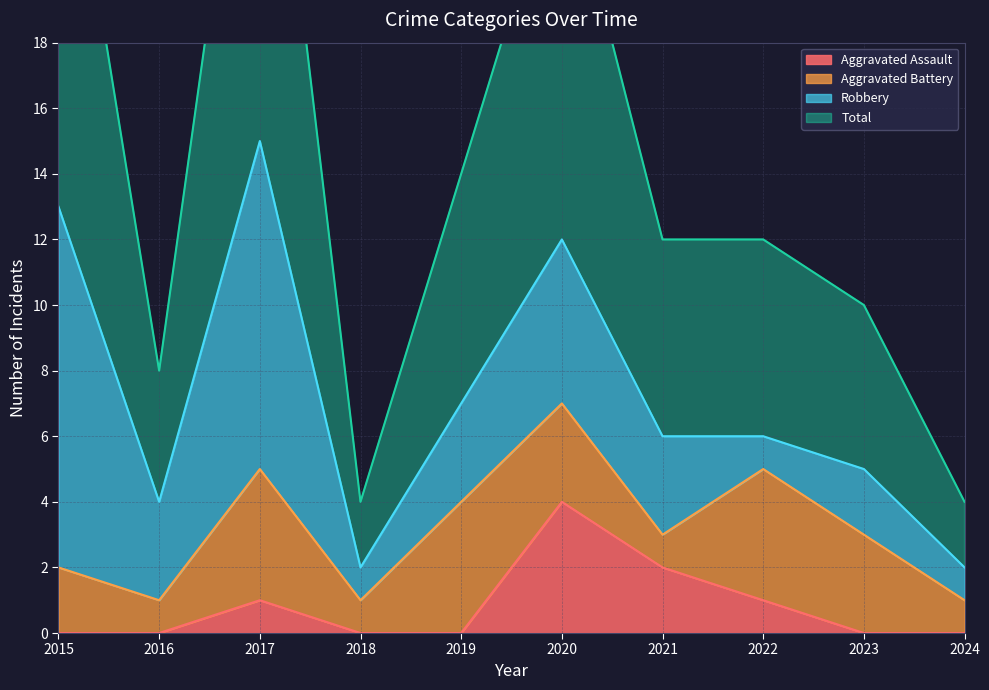

Count the Aggravated Assault values in the range 0 to 1.

8